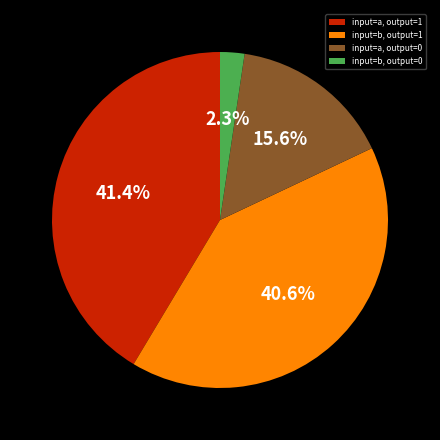

Is input=a, output=0 the majority of the pie?

No